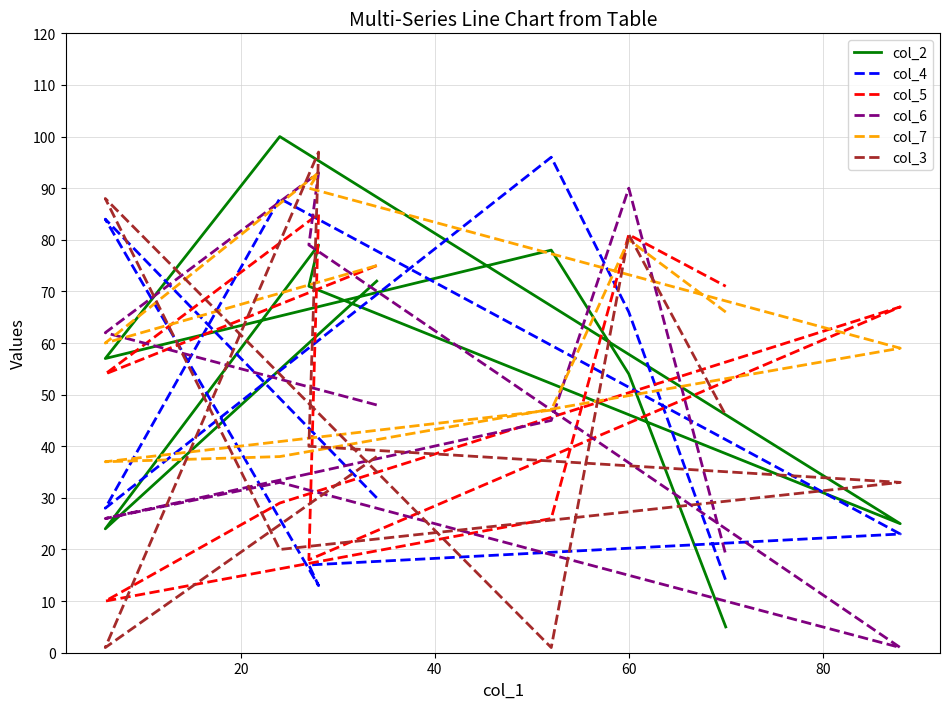

List the series in order of their peak value, highest first.

col_2, col_3, col_4, col_6, col_7, col_5